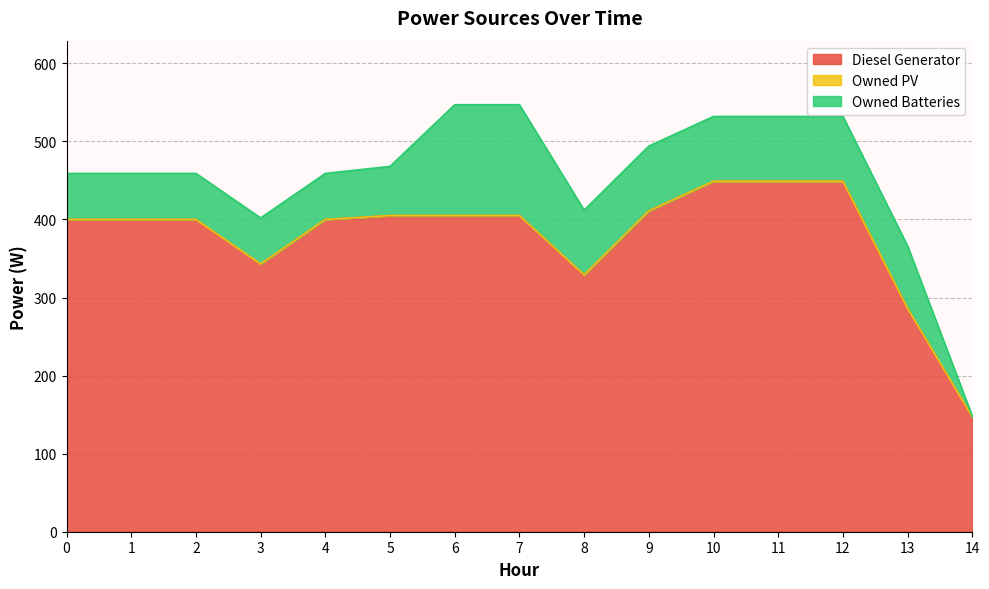

What are all the series names shown in the legend?

Diesel Generator, Owned PV, Owned Batteries